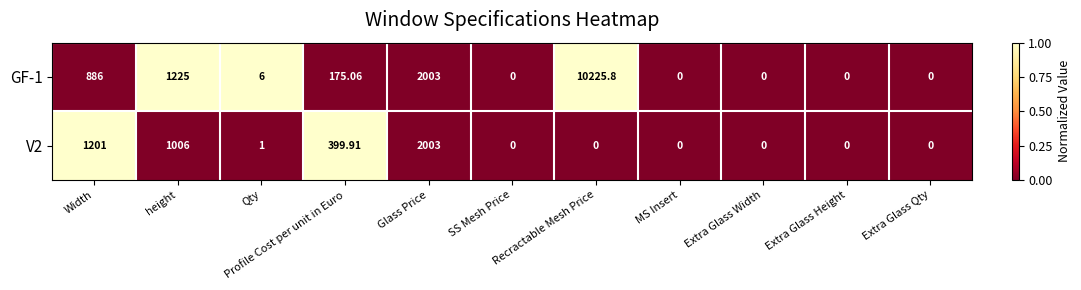

Between Recractable Mesh Price and Glass Price, which is larger?

Recractable Mesh Price